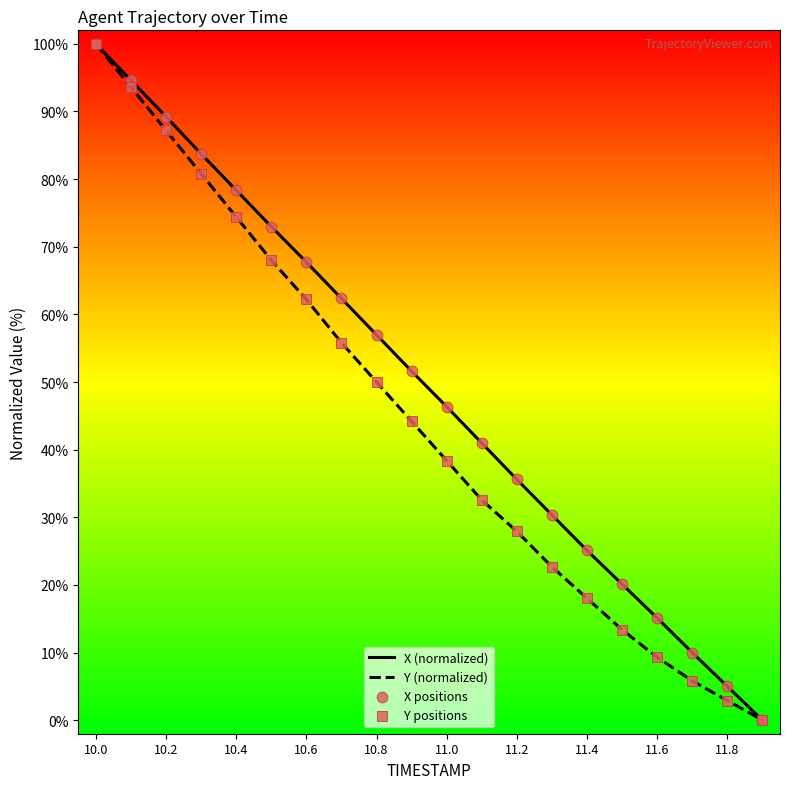

Is this an area chart (filled region under the line)?

No